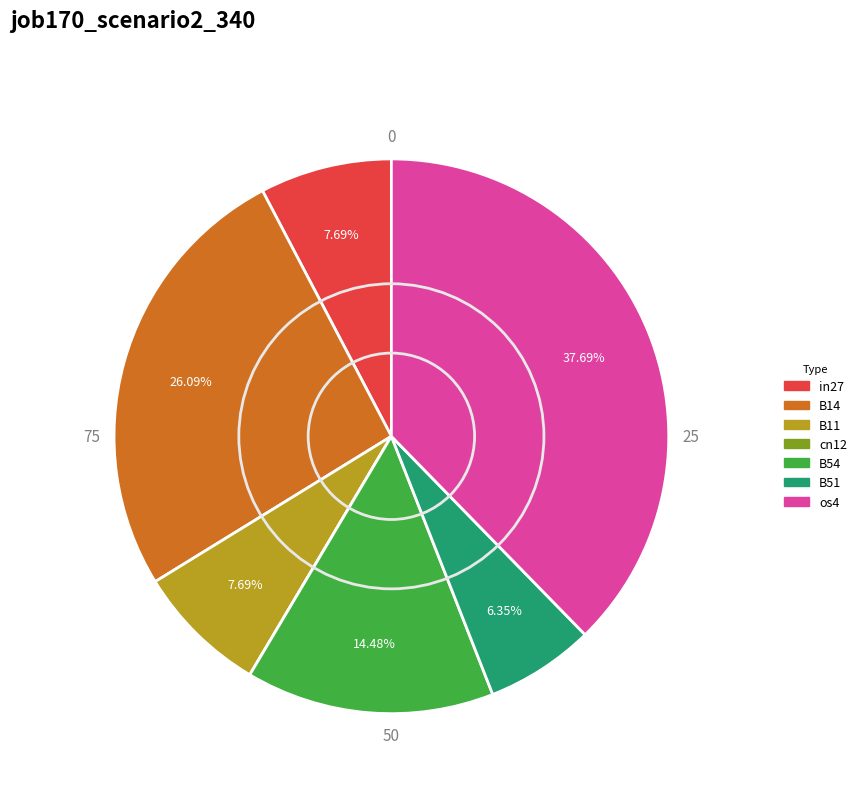

Does B54 represent more than half of the total?

No